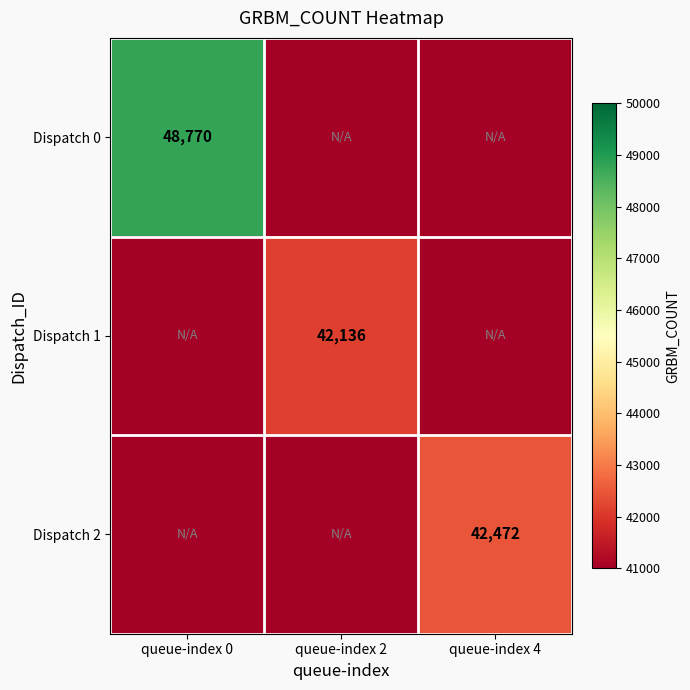

The value of Dispatch 1 at queue-index 2 is 42136.0. True or false?

True